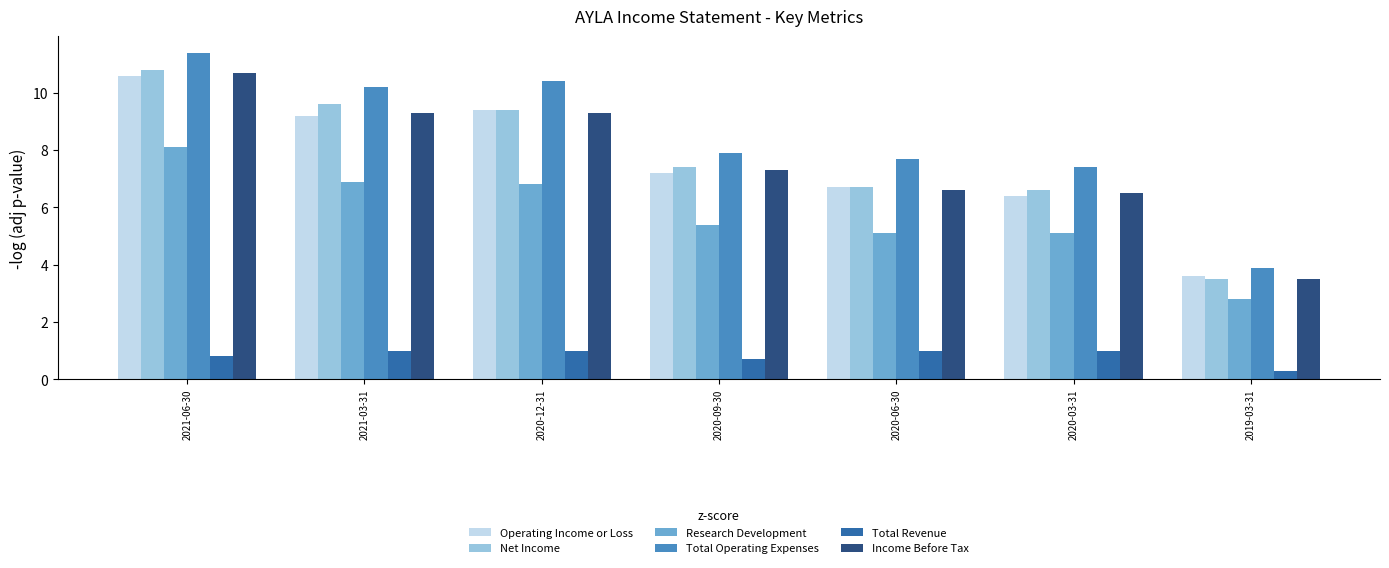

What is the average value of the Net Income series?

7.7